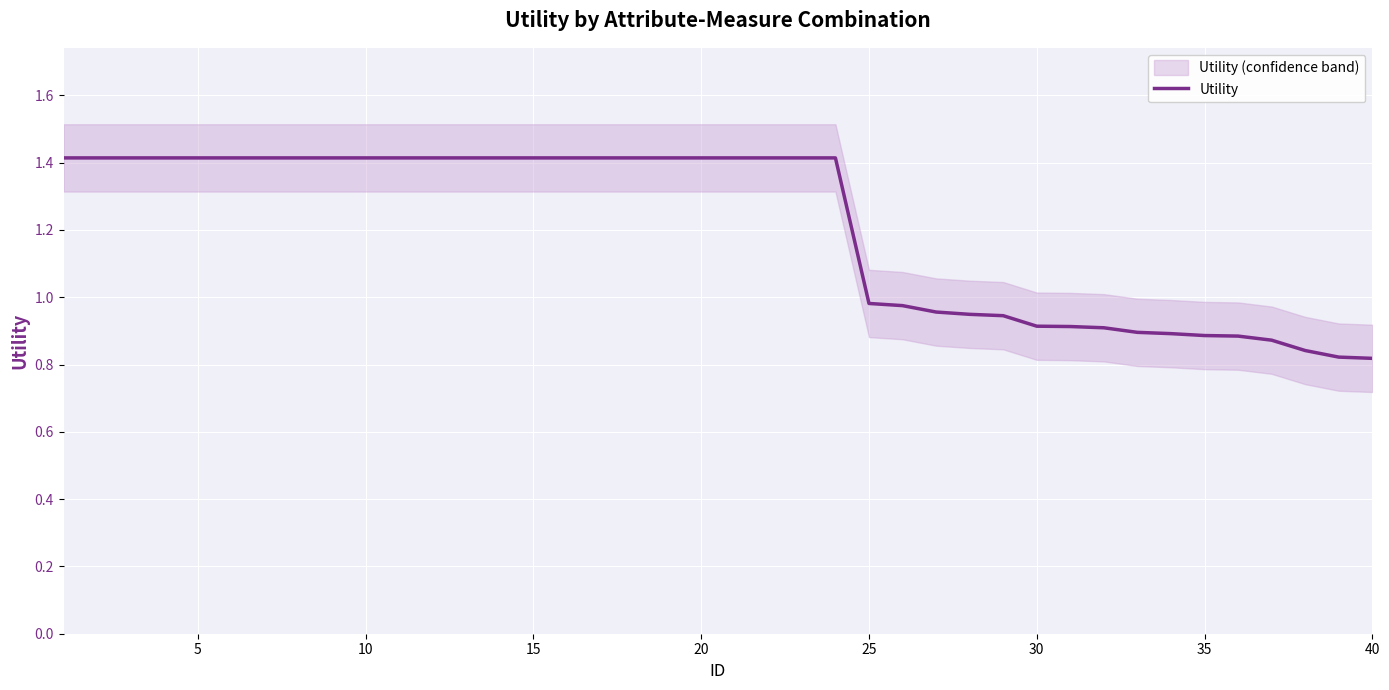

What is the highest value of the Utility series?

1.4